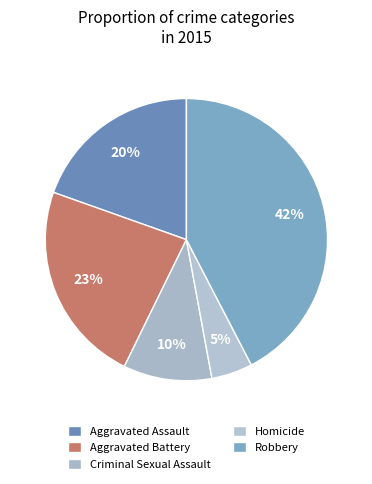

What portion of the pie excludes Aggravated Battery?

76.8%